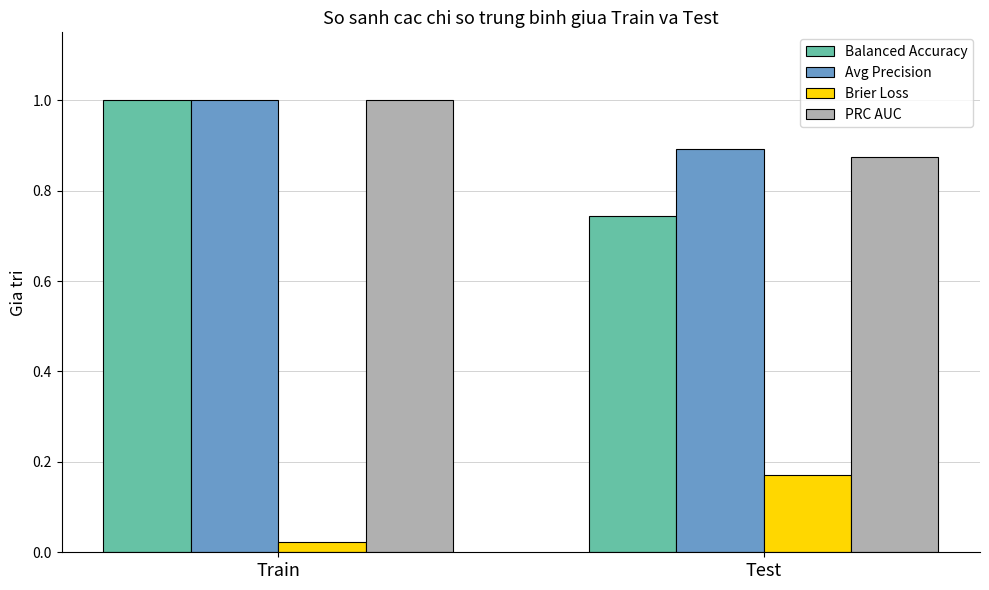

Where is Brier Loss nearest to the value 0?

Train